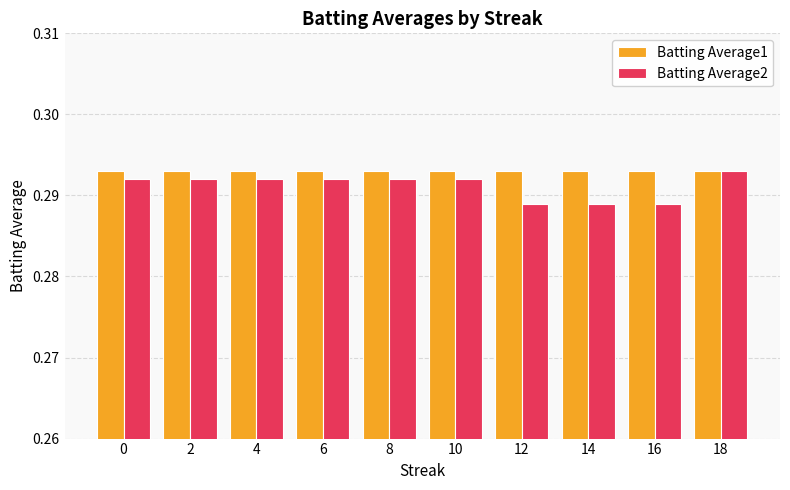

How many data points does each series have?

10